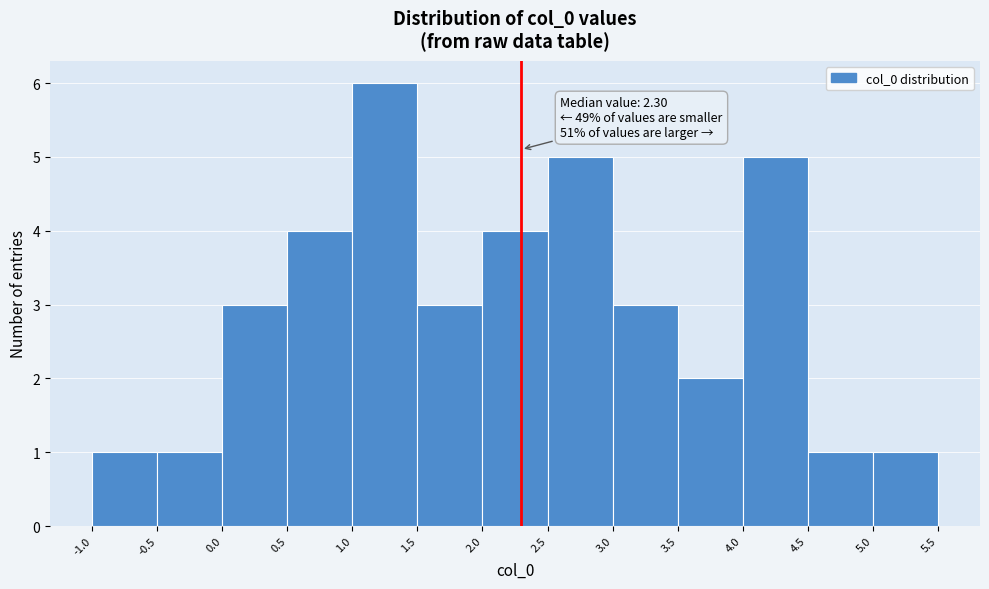

Over which range of the x-axis is the bar tallest?

1.0 to 1.5